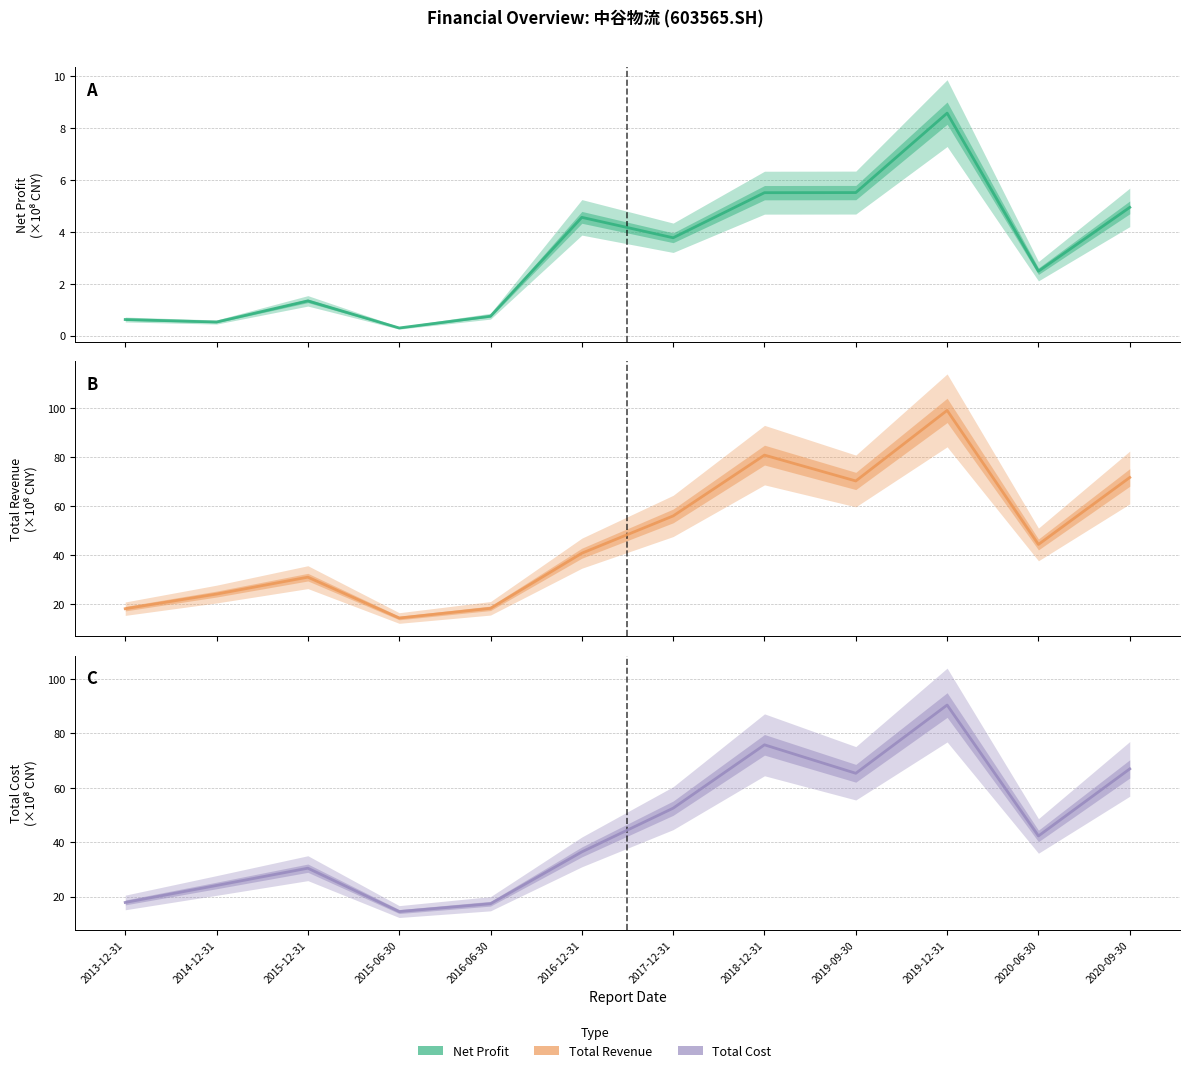

What is the minimum value shown in the chart?

0.3